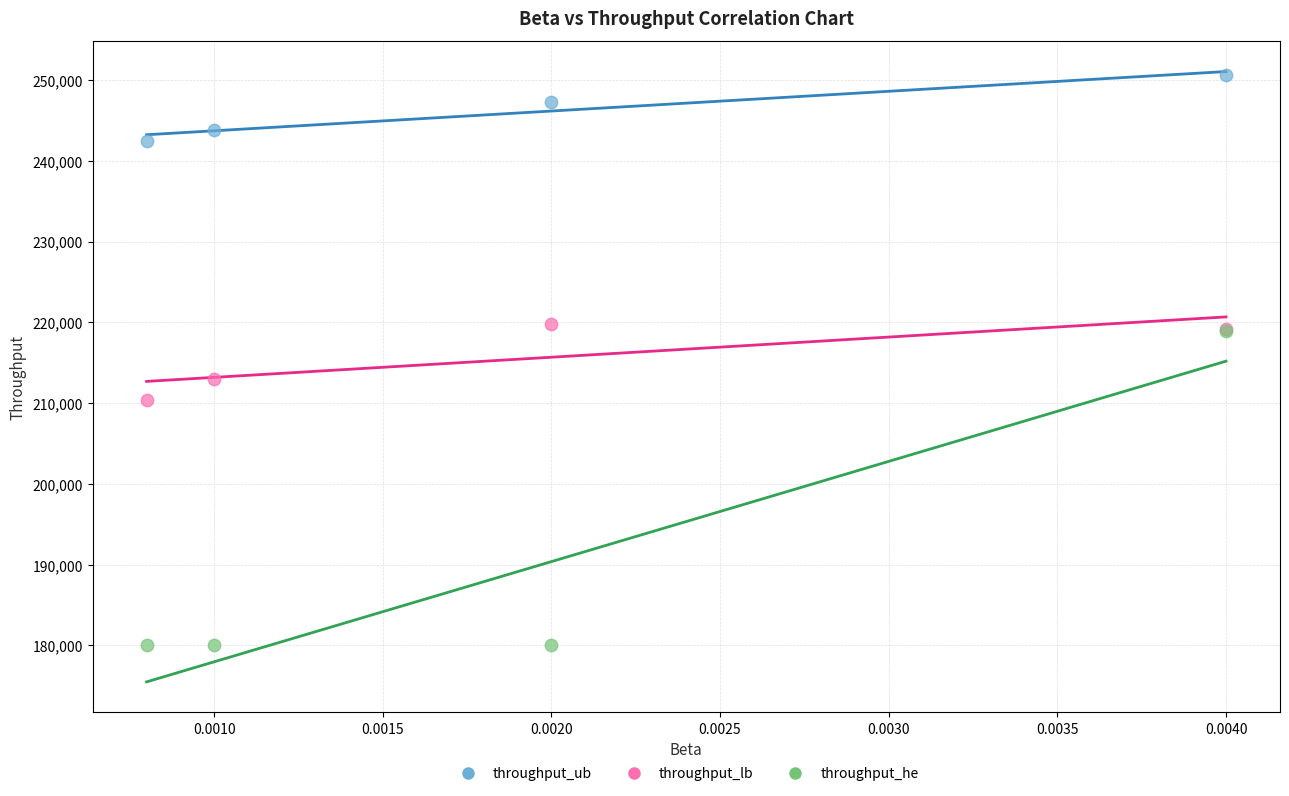

Across all series, what Y value is closest to 215334?

212933